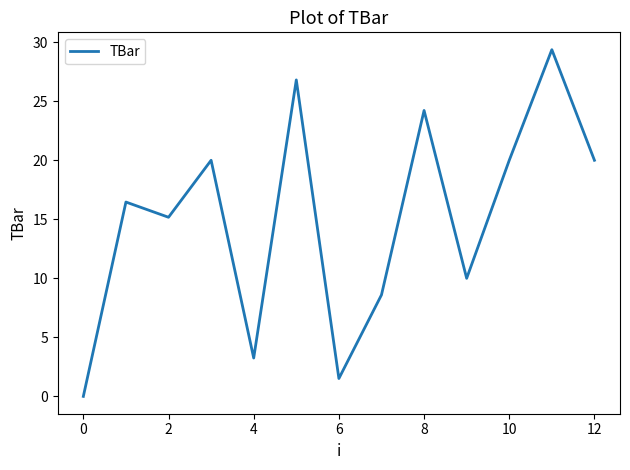

What is the greatest value displayed?

29.4